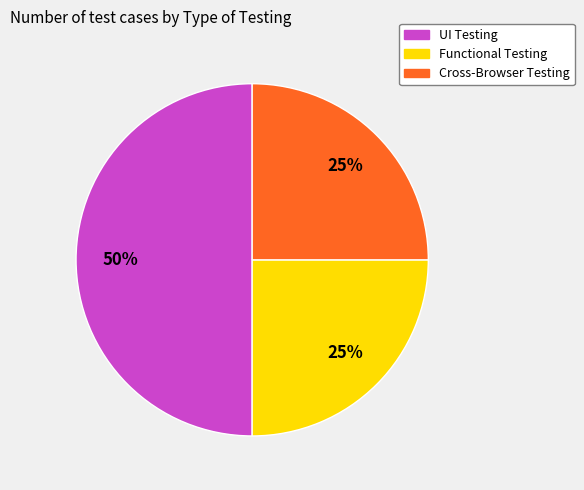

To the nearest percent, what portion does Cross-Browser Testing represent?

25%